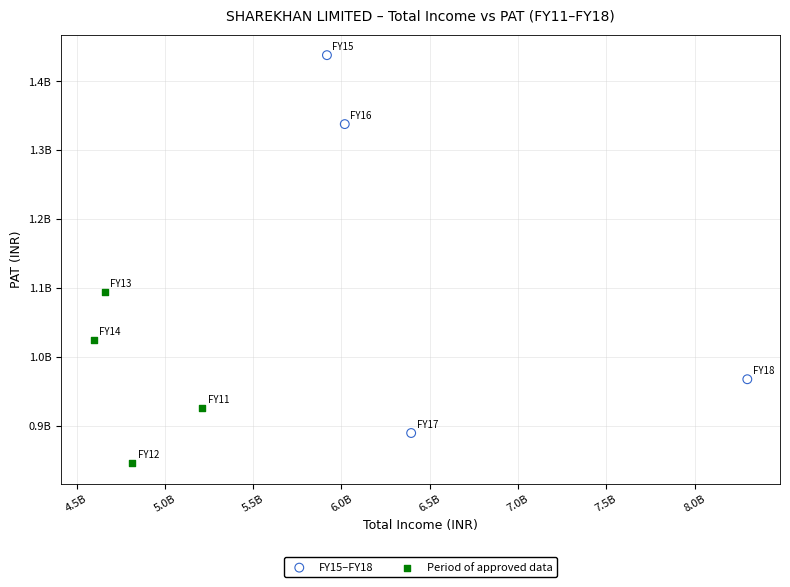

What are all the series names shown in the legend?

FY15–FY18, Period of approved data